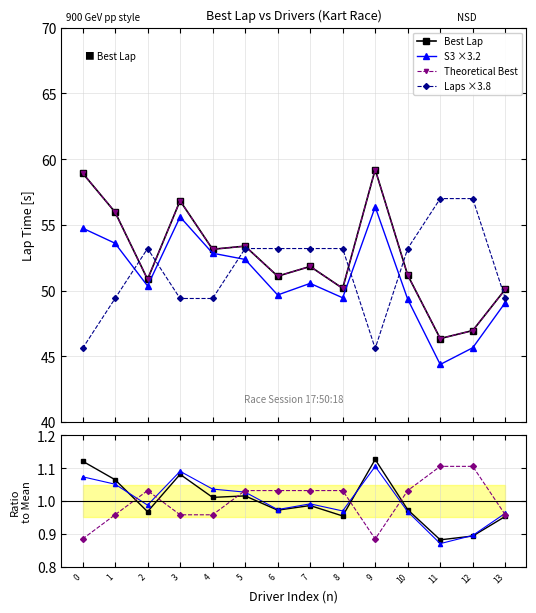

Which series has the largest total across all categories?

Theoretical Best